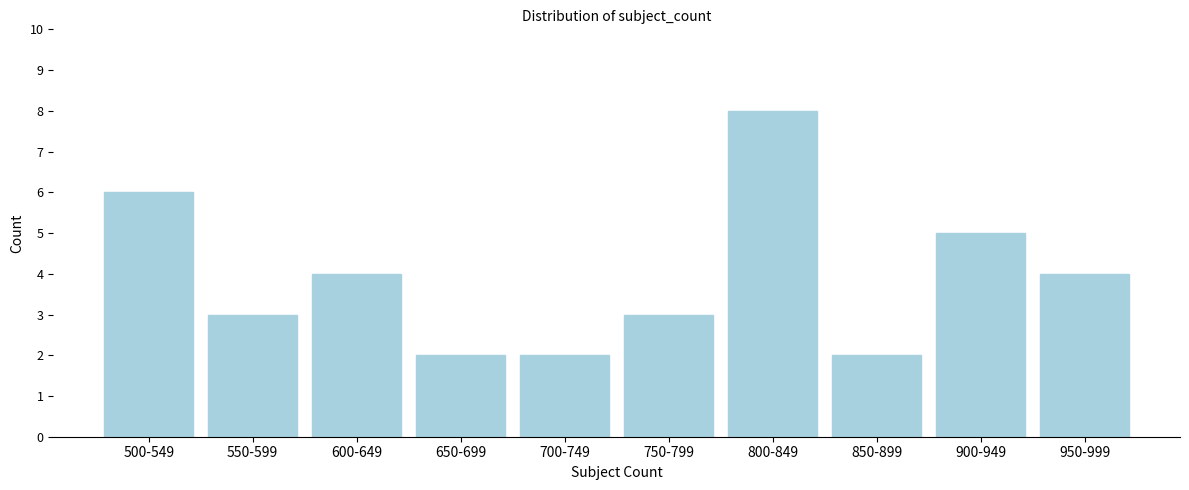

Reading right to left, transcribe all the data shown in this chart.

950-999=4	900-949=5	850-899=2	800-849=8	750-799=3	700-749=2	650-699=2	600-649=4	550-599=3	500-549=6